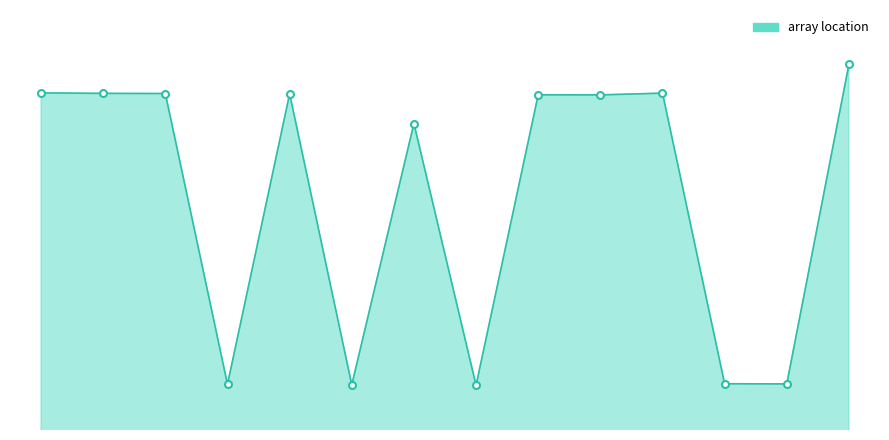

Does the chart display data point markers on the line(s)?

No